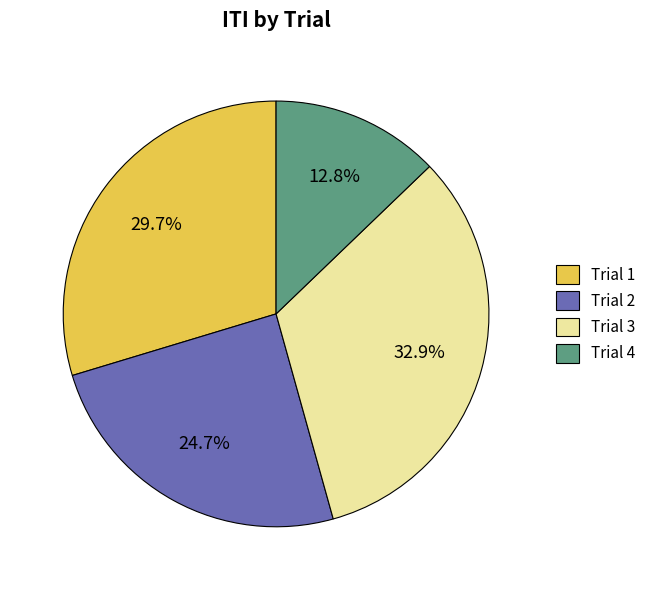

To the nearest percent, what percentage of the pie is Trial 1?

30%